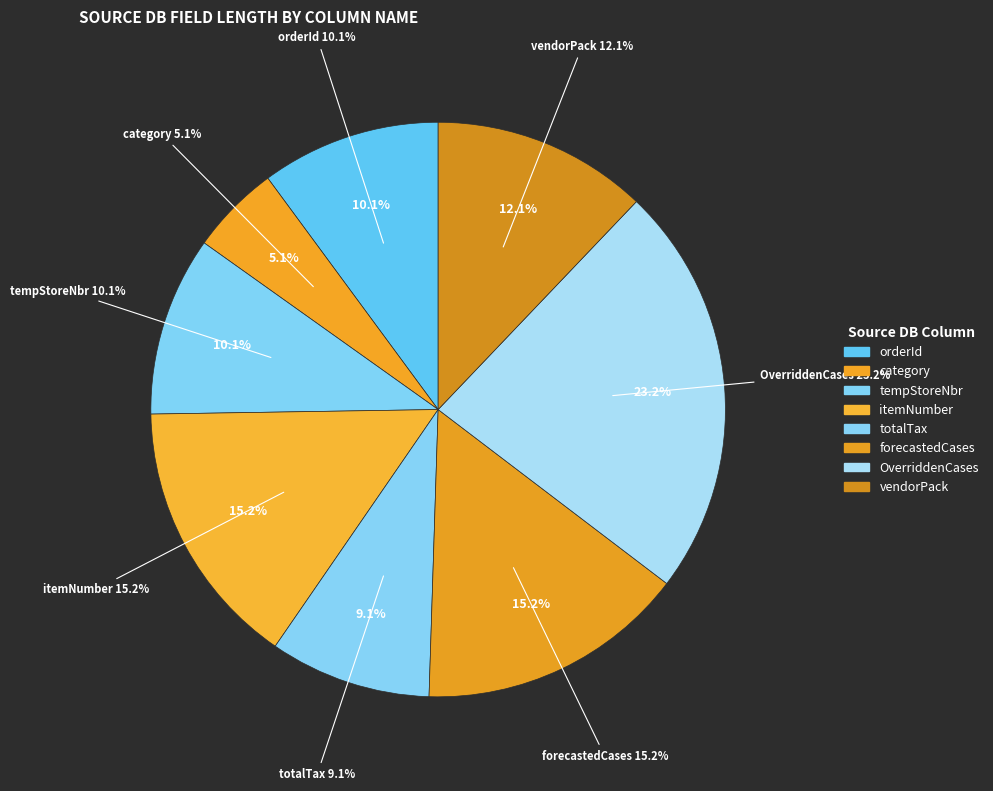

Between totalTax and forecastedCases, which is larger?

forecastedCases